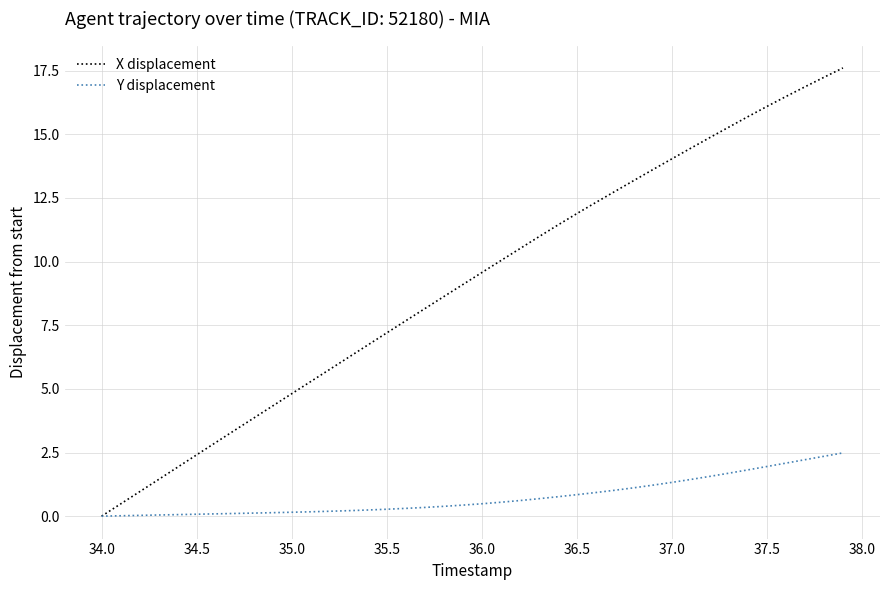

What is the maximum value for X displacement?

17.6